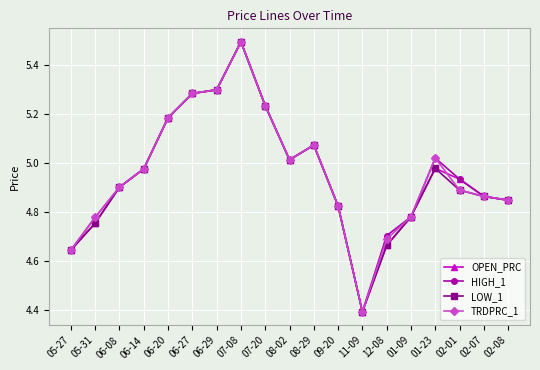

Is the value of LOW_1 at 07-08 greater than the value of TRDPRC_1 at 08-29?

Yes